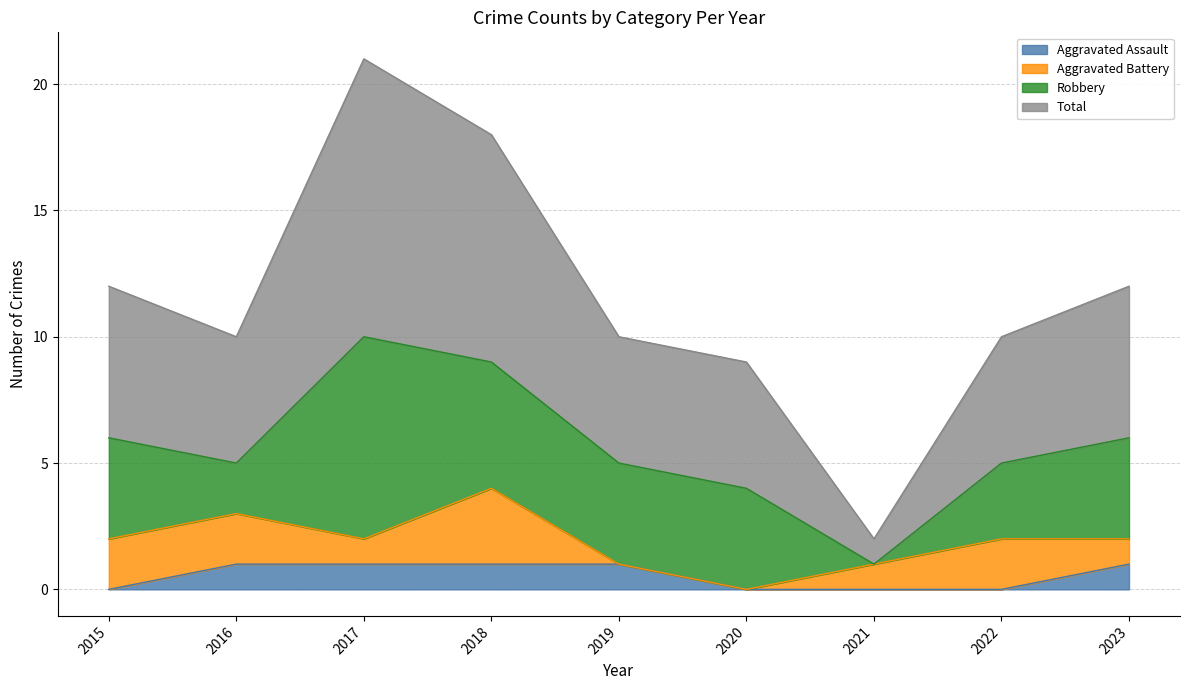

Which series has the widest spread of values?

Total